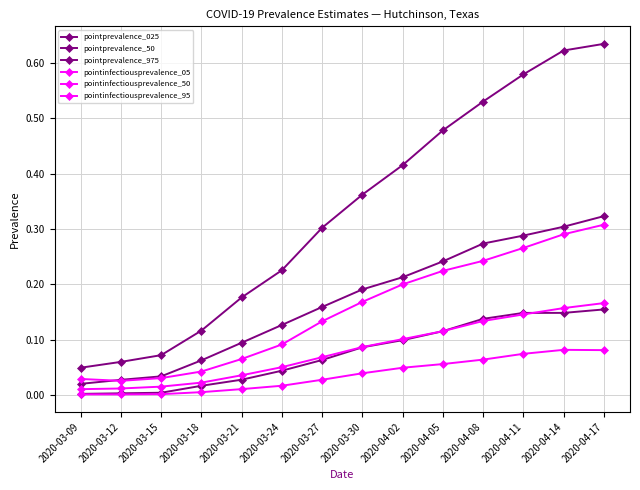

True or false: pointinfectiousprevalence_05 has a value of 0.0 at 2020-04-05.

False